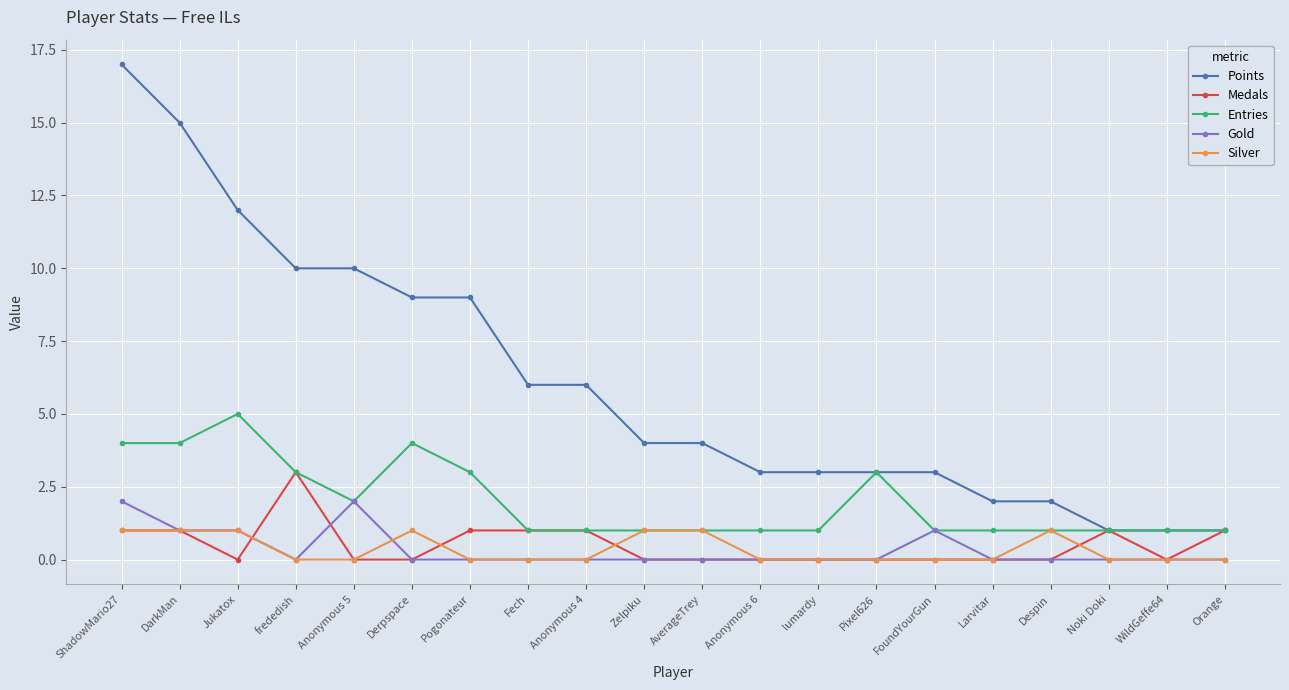

At which category does the chart reach its peak across all series?

ShadowMario27